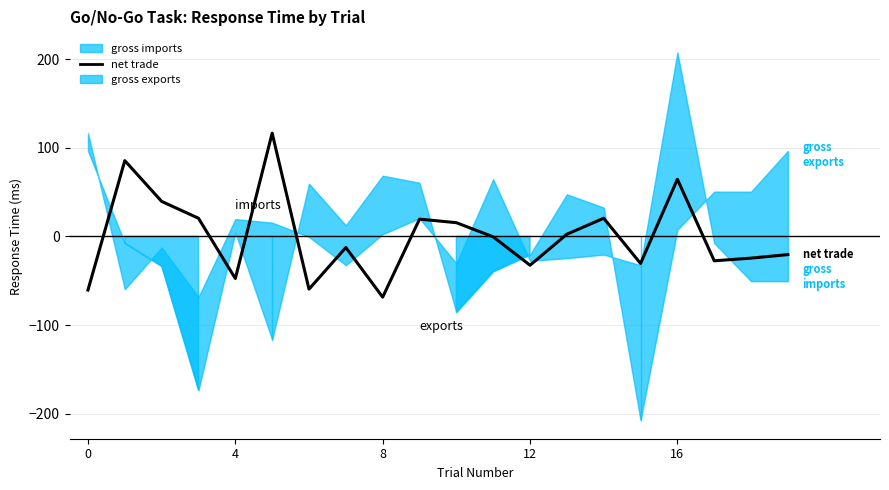

What is the change in value from 7 to 14?

+33.0